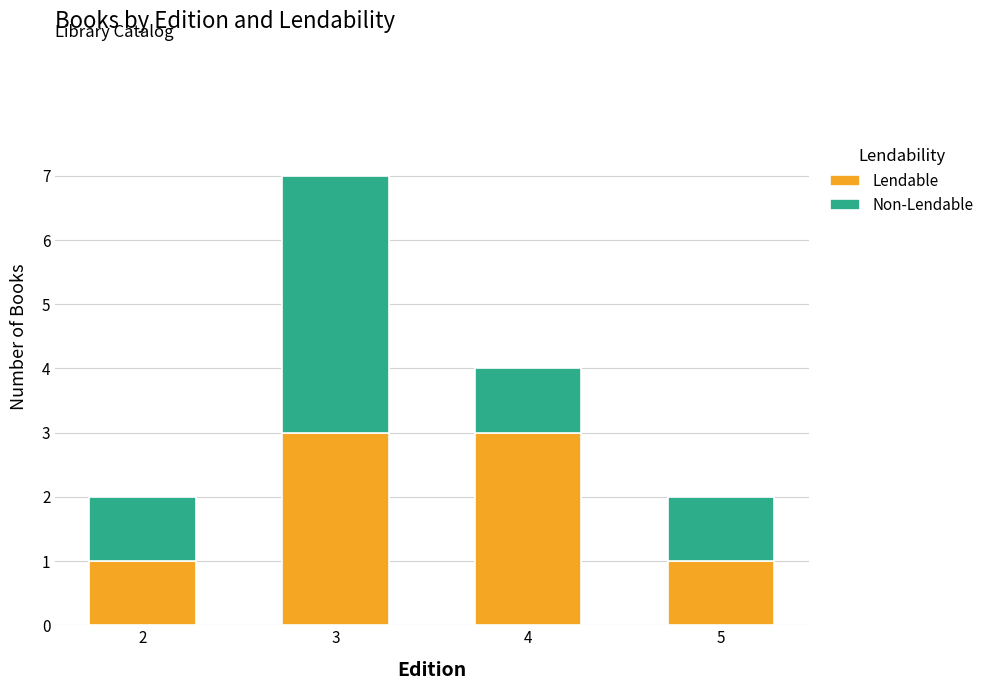

At which category is the sum across all series the highest?

3